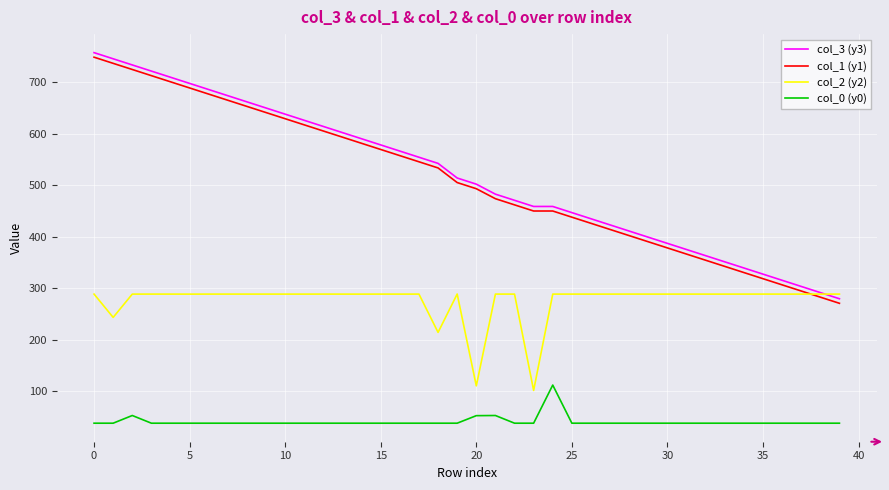

What is the minimum value for col_1 (y1)?

270.6